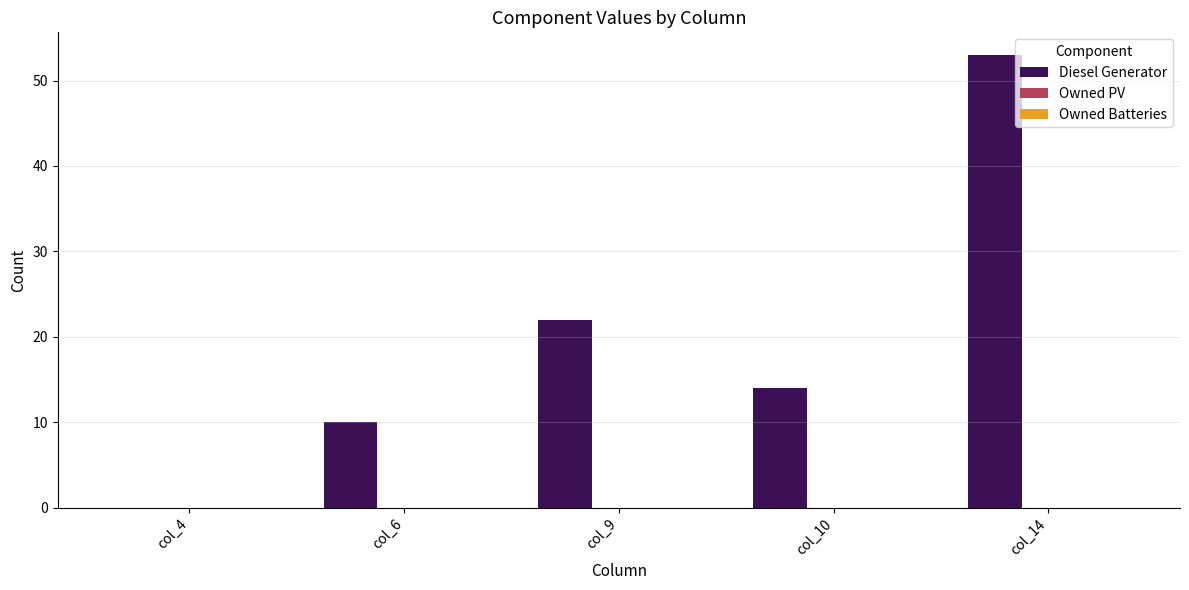

At which label is the value closest to 26?

col_9